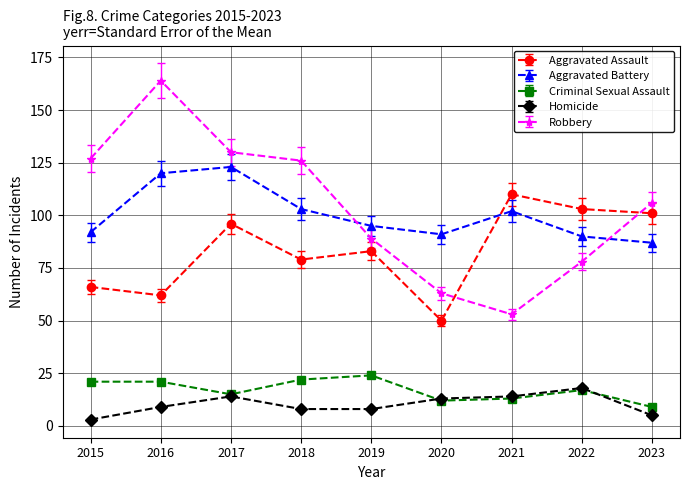

What is the sum of the Aggravated Assault values at 2016 and 2023?

163